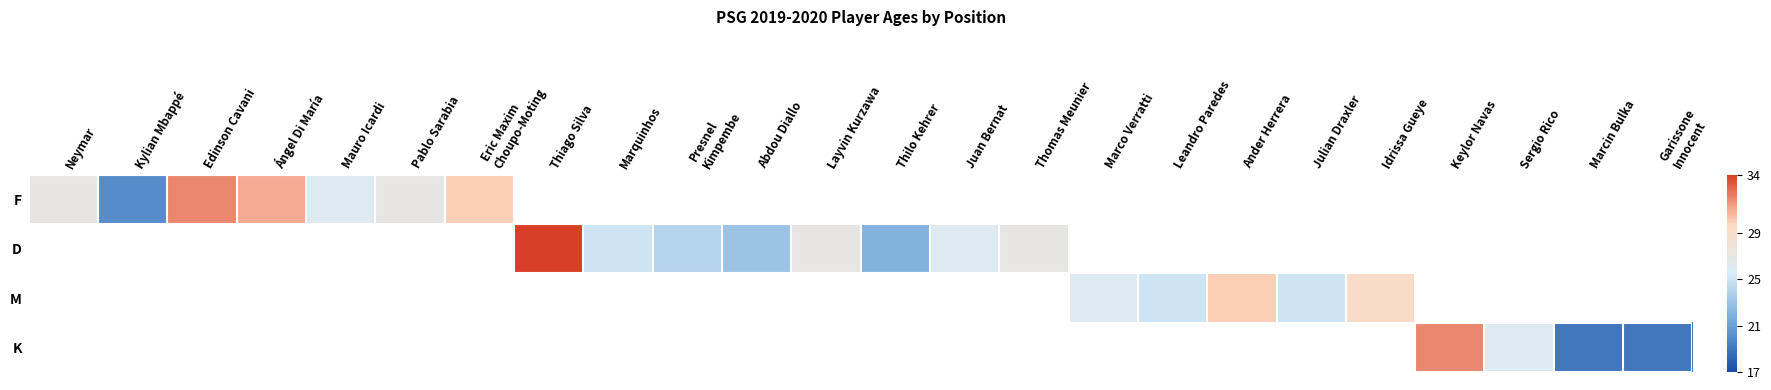

Rank the series at Idrissa Gueye from lowest to highest value.

F, D, M, K